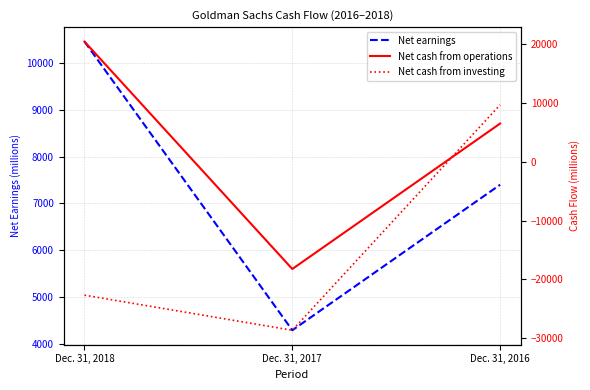

Is the value of Net cash from investing at Dec. 31, 2017 greater than the value of Net cash from operations at Dec. 31, 2016?

No